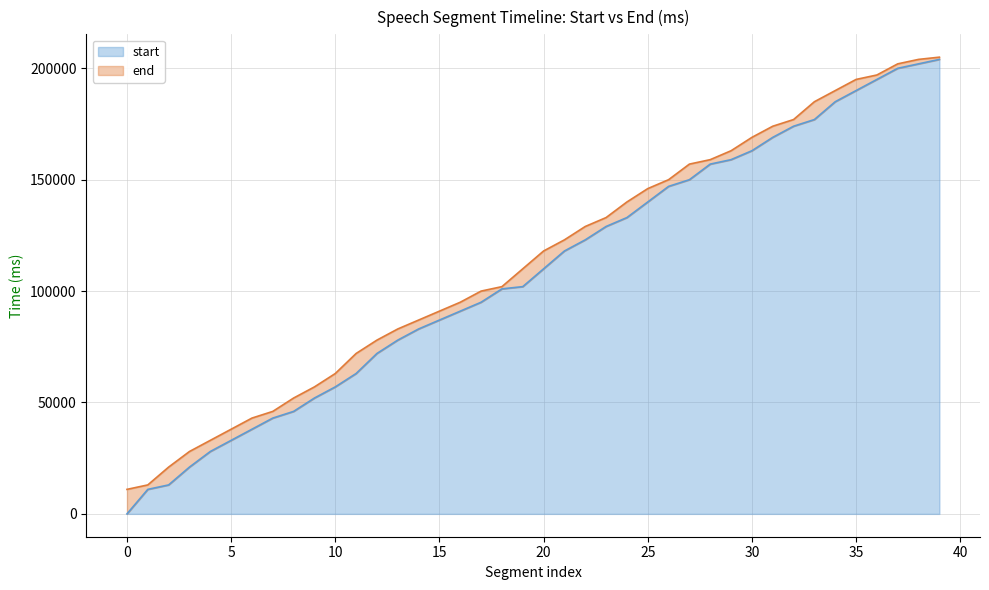

True or false: start has a value of 46298 at 15.

False